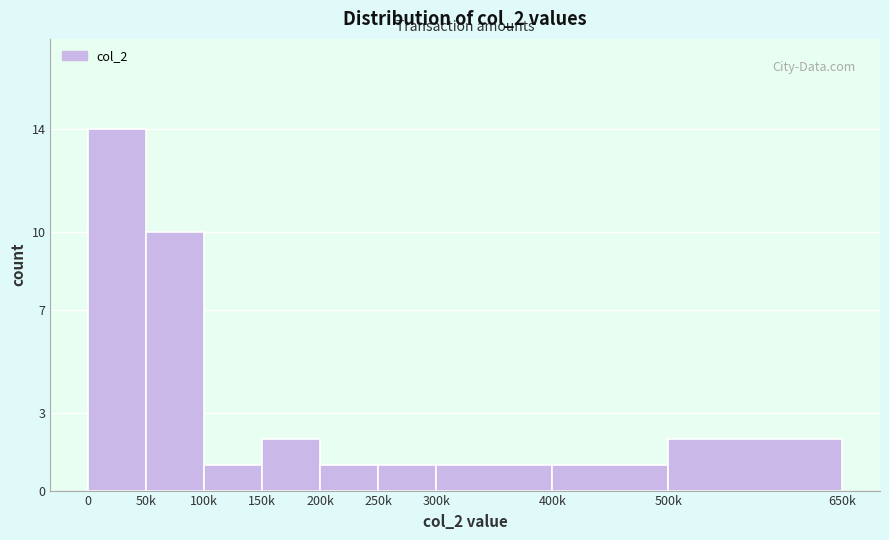

Reading left to right, list all the values displayed in this chart.

14	10	1	2	1	1	1	1	2